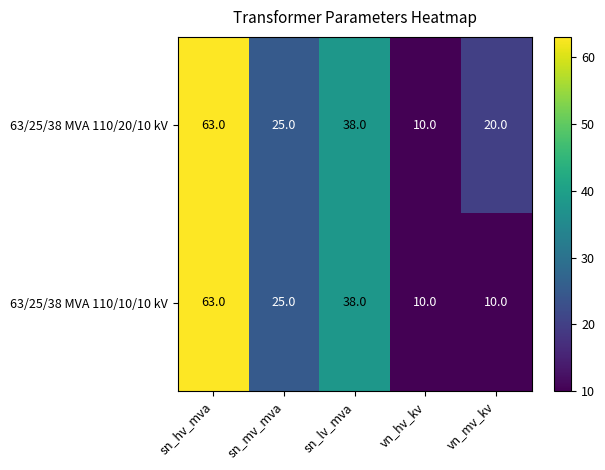

What is the smallest value displayed?

10